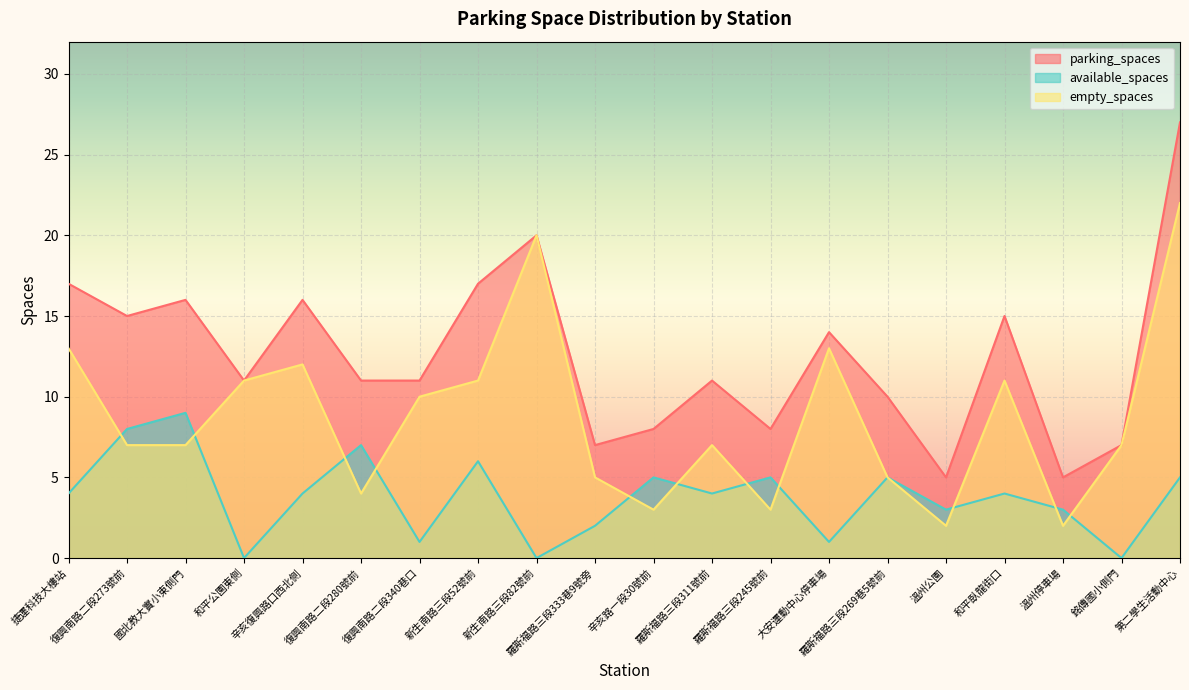

True or false: parking_spaces and available_spaces cross at least once.

False